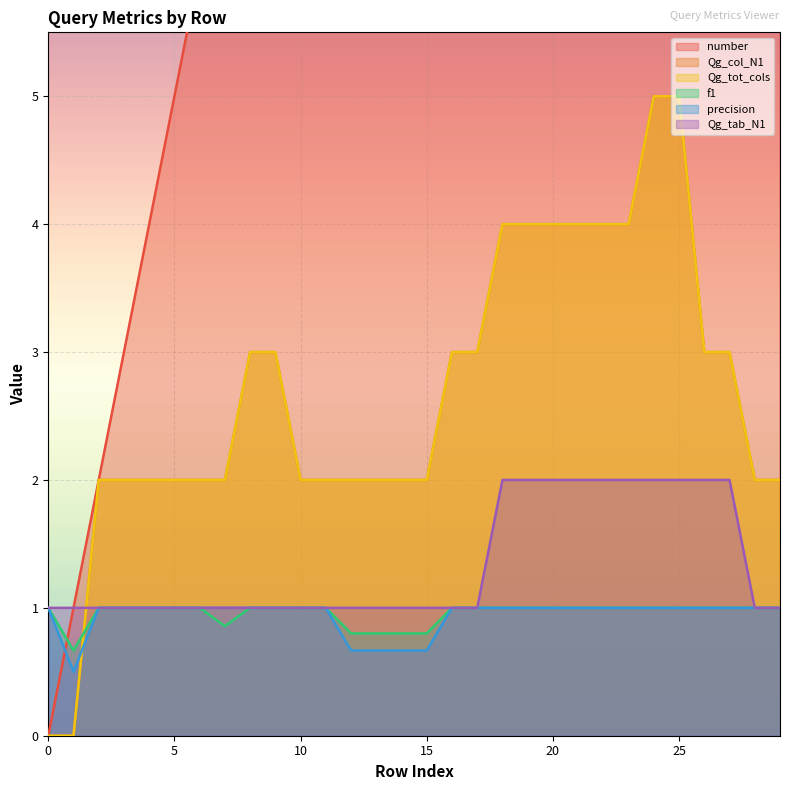

Between 11 and 29, which series saw the biggest shift?

number